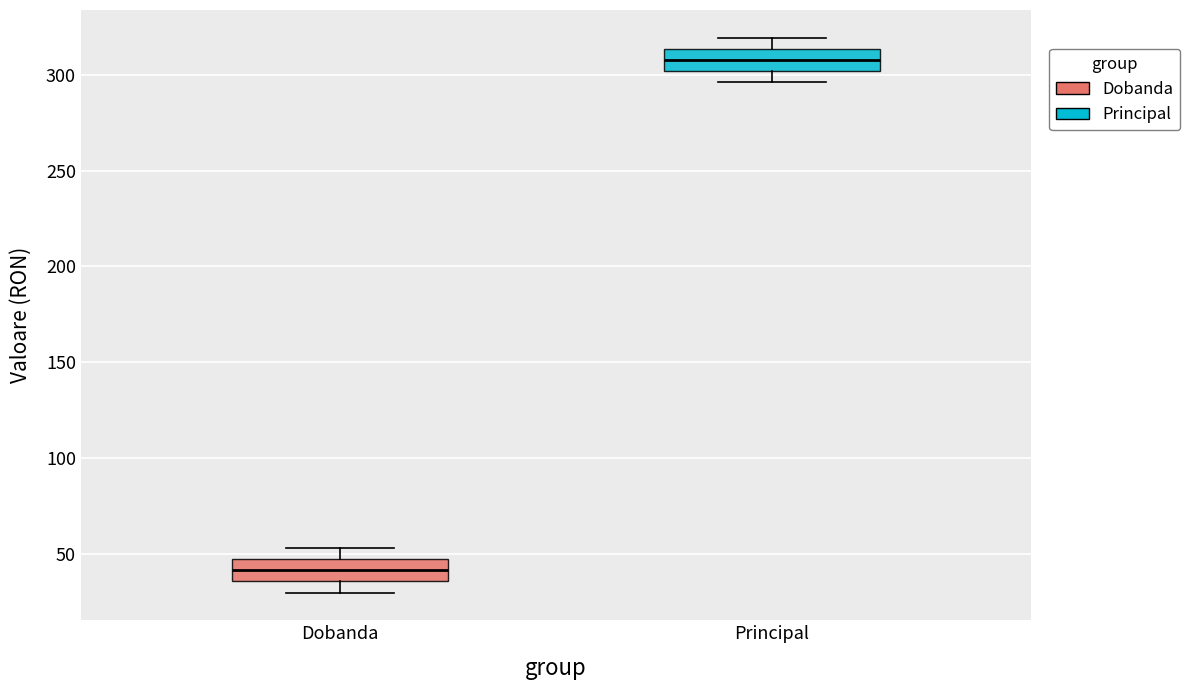

Reading left to right, transcribe this box plot: for each box, give where its median line is, the range the box spans, and where its two whiskers end, as read against the y-axis. The values are not printed on the chart, so give them approximately, as read against the axis.

Dobanda: median 40, box 35 to 45, whiskers 30 to 55
Principal: median 310, box 300 to 315, whiskers 295 to 320